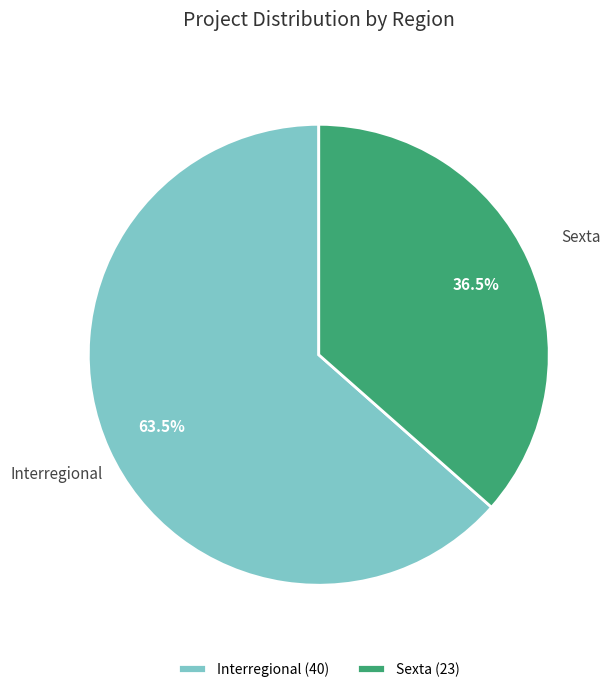

Does Interregional represent more than half of the total?

Yes